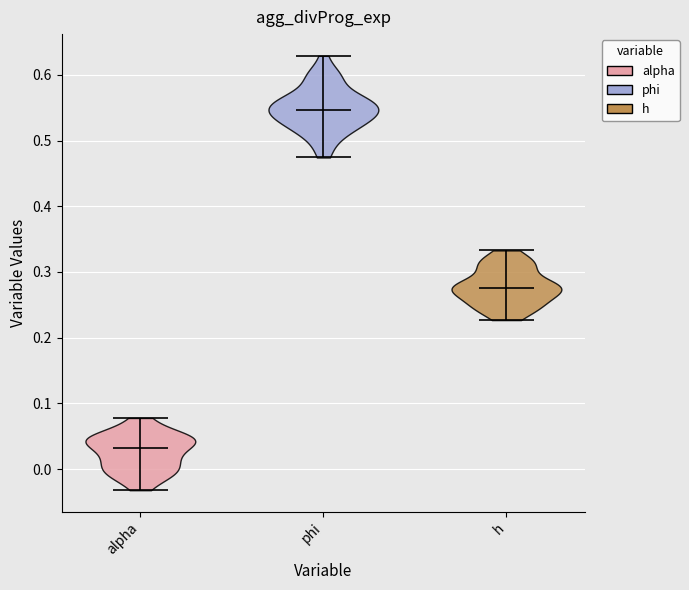

Which violin has the highest median line?

phi